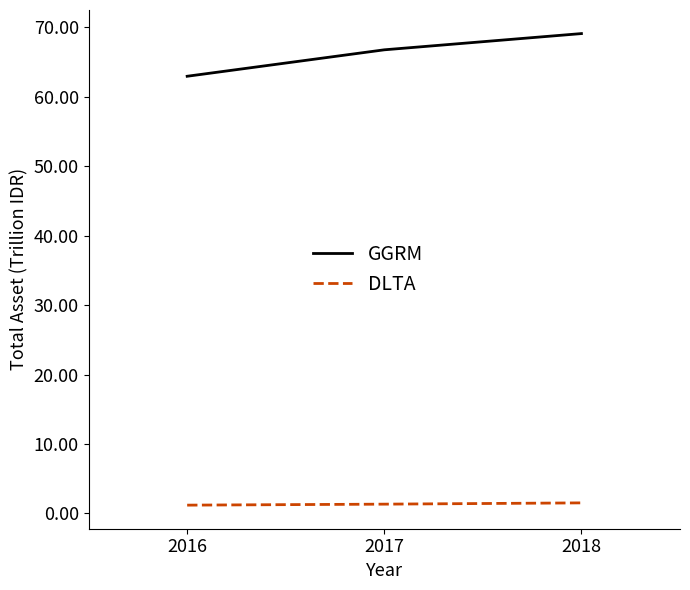

What is the difference between the GGRM values at 2017 and 2016?

3.8